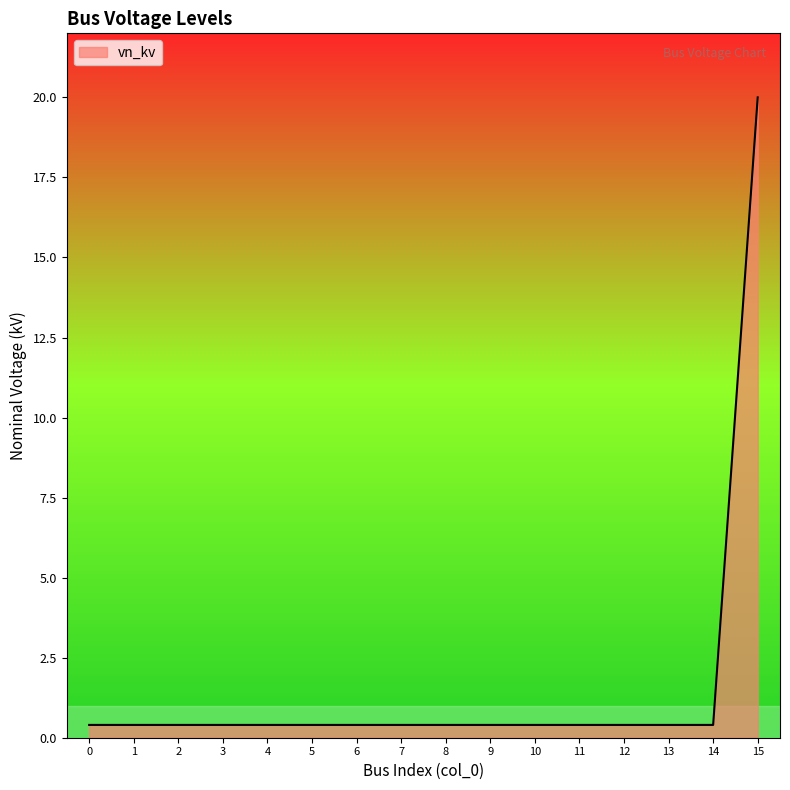

Reading left to right, what are all the values shown in this chart?

0.4	0.4	0.4	0.4	0.4	0.4	0.4	0.4	0.4	0.4	0.4	0.4	0.4	0.4	0.4	20.0